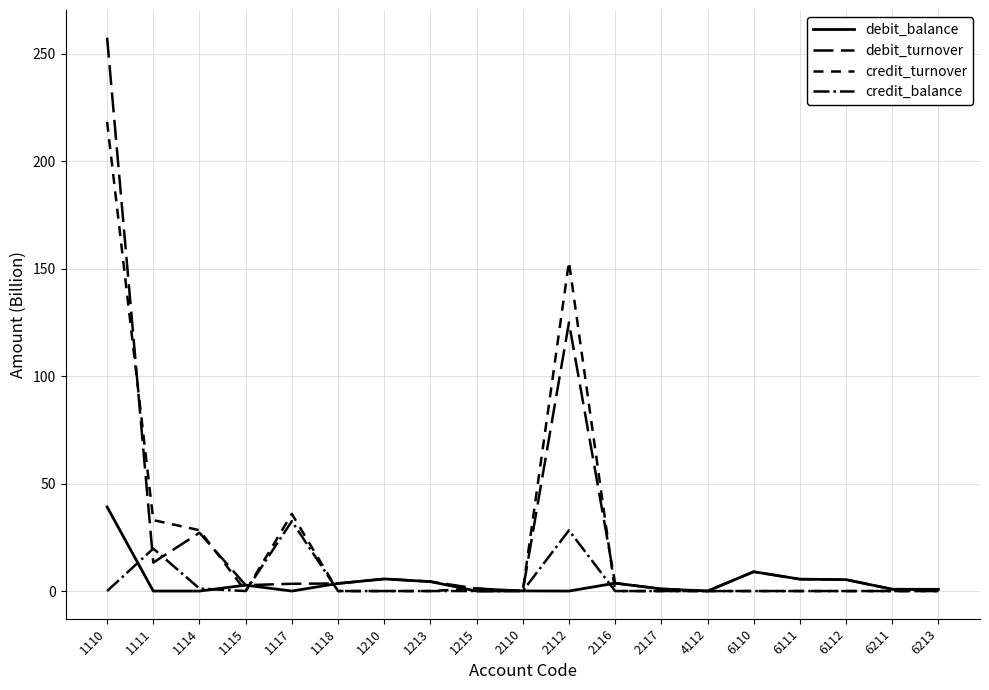

Reading left to right, extract all data points from this chart.

debit_balance: 39.2	0.0	0.0	2.7	0.0	3.5	5.6	4.4	0.0	0.1	0.0	3.7	1.0	0.0	9.0	5.5	5.3	0.8	0.8
debit_turnover: 257.5	13.3	27.1	2.7	3.4	3.5	5.6	4.4	1.2	0.1	124.9	3.7	1.0	0.0	9.0	5.5	5.3	0.8	0.8
credit_turnover: 218.4	33.0	28.3	0.0	35.9	0.0	0.0	0.0	1.2	0.0	153.2	0.0	0.0	0.0	0.0	0.0	0.0	0.0	0.0
credit_balance: 0.0	19.8	1.2	0.0	32.5	0.0	0.0	0.0	0.0	0.0	28.3	0.0	0.0	0.0	0.0	0.0	0.0	0.0	0.0